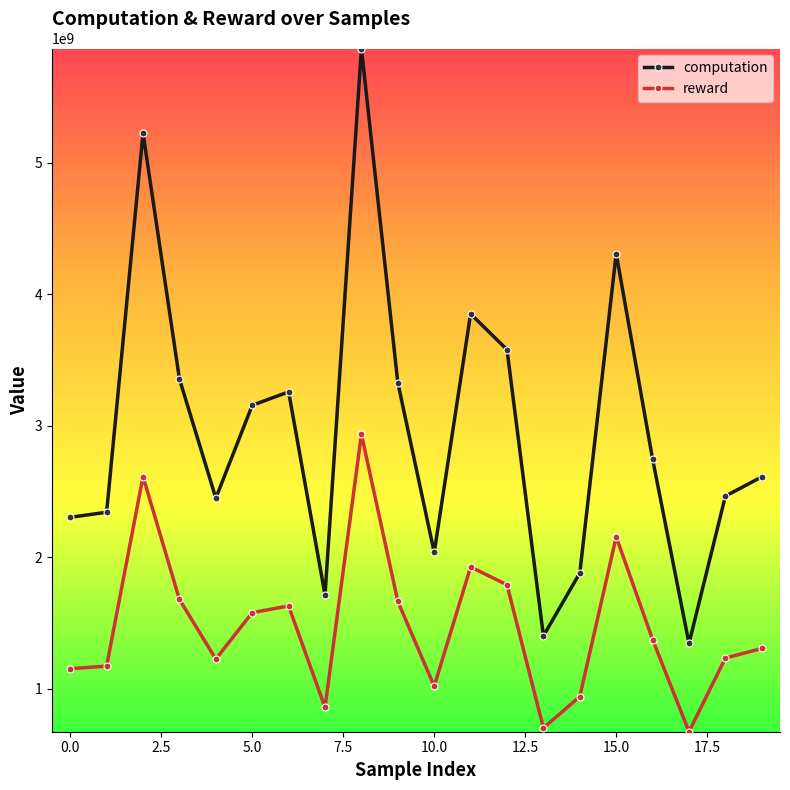

Which series has the largest total across all categories?

computation